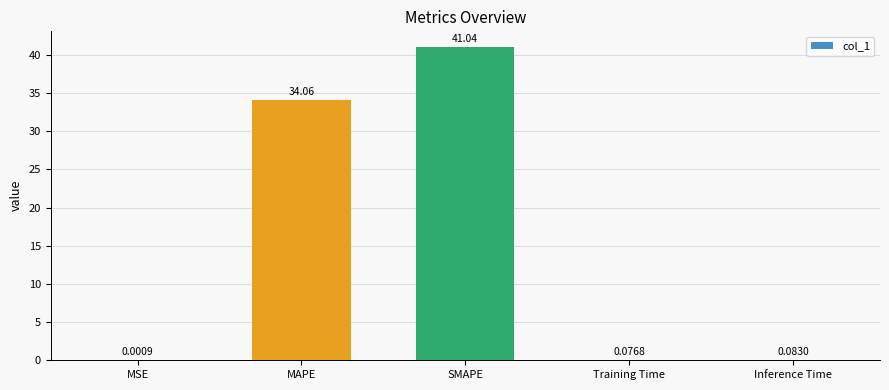

What is the change in value from MAPE to Inference Time?

-34.0